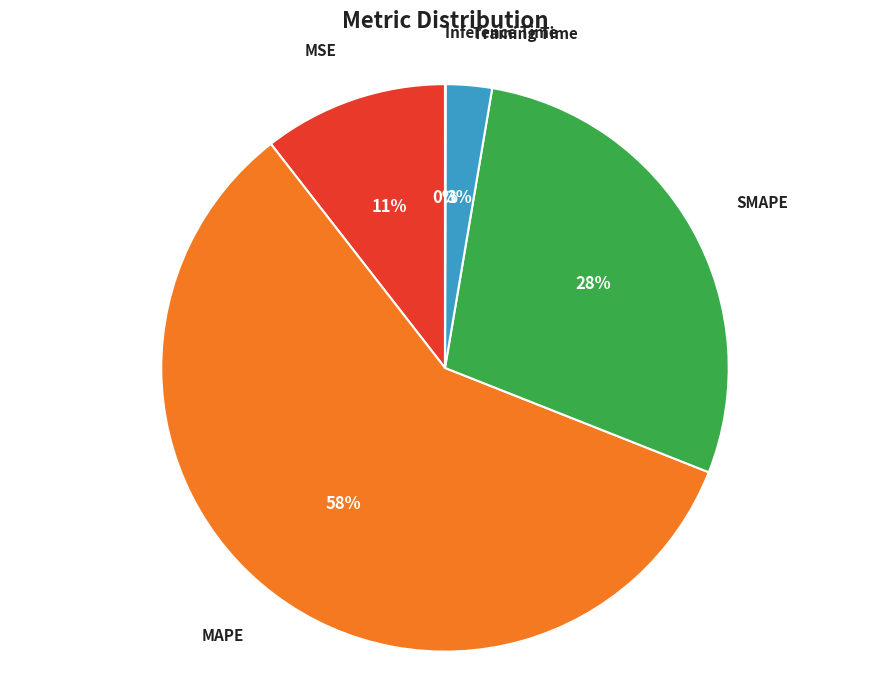

To the nearest percent, what is the combined percentage of Training Time and SMAPE?

31%